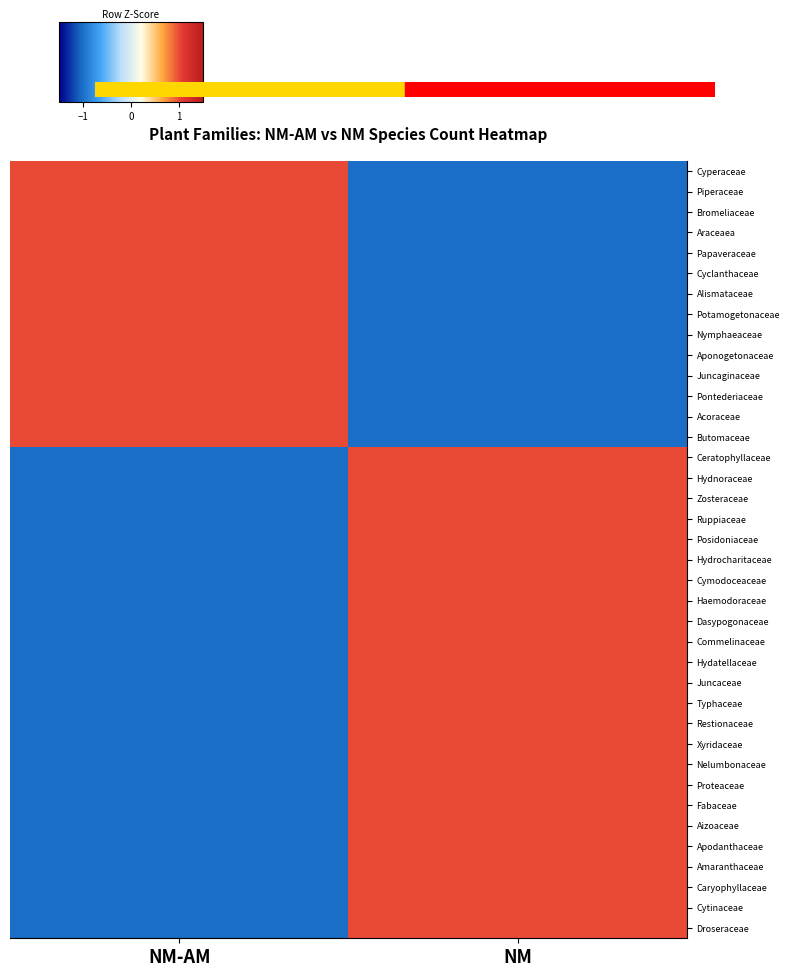

What is the maximum value shown in the chart?

1